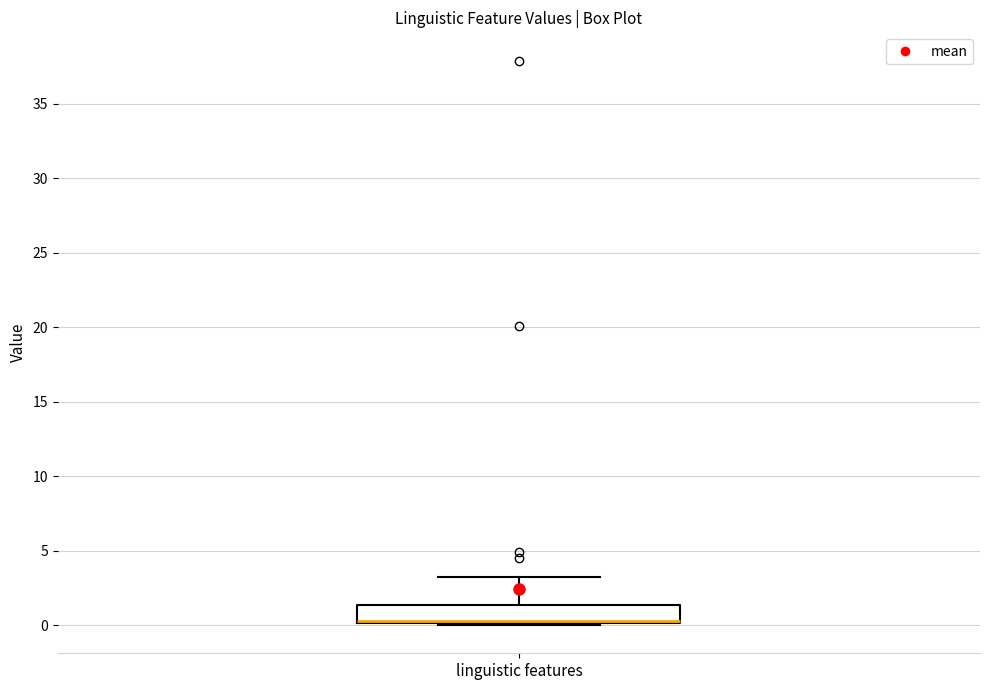

Transcribe this box plot: give where the median line is, the range the box spans, and where the two whiskers end, as read against the y-axis. The values are not printed on the chart, so give them approximately, as read against the axis.

median 0.5 (drawn on the box's lower edge), box 0.0 to 1.5, whiskers 0.0 to 3.0